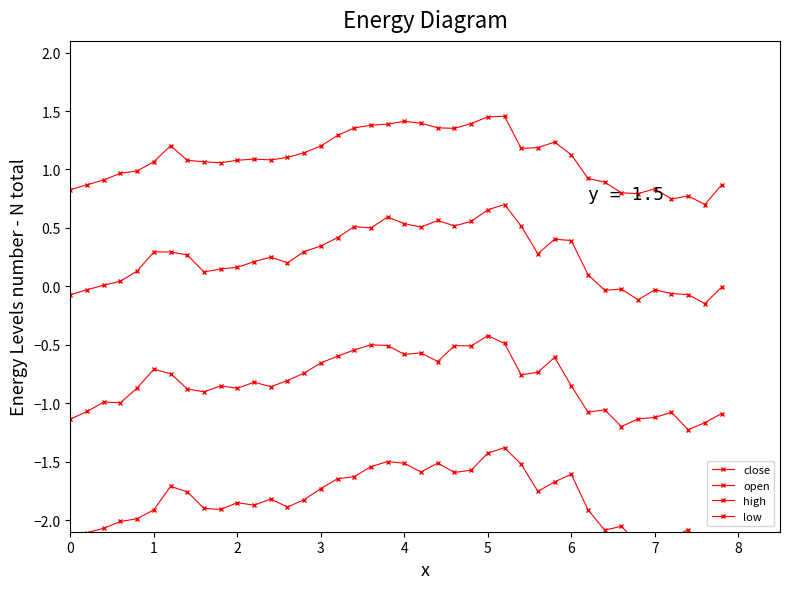

What is the difference between the close values at 19 and 2?

0.6